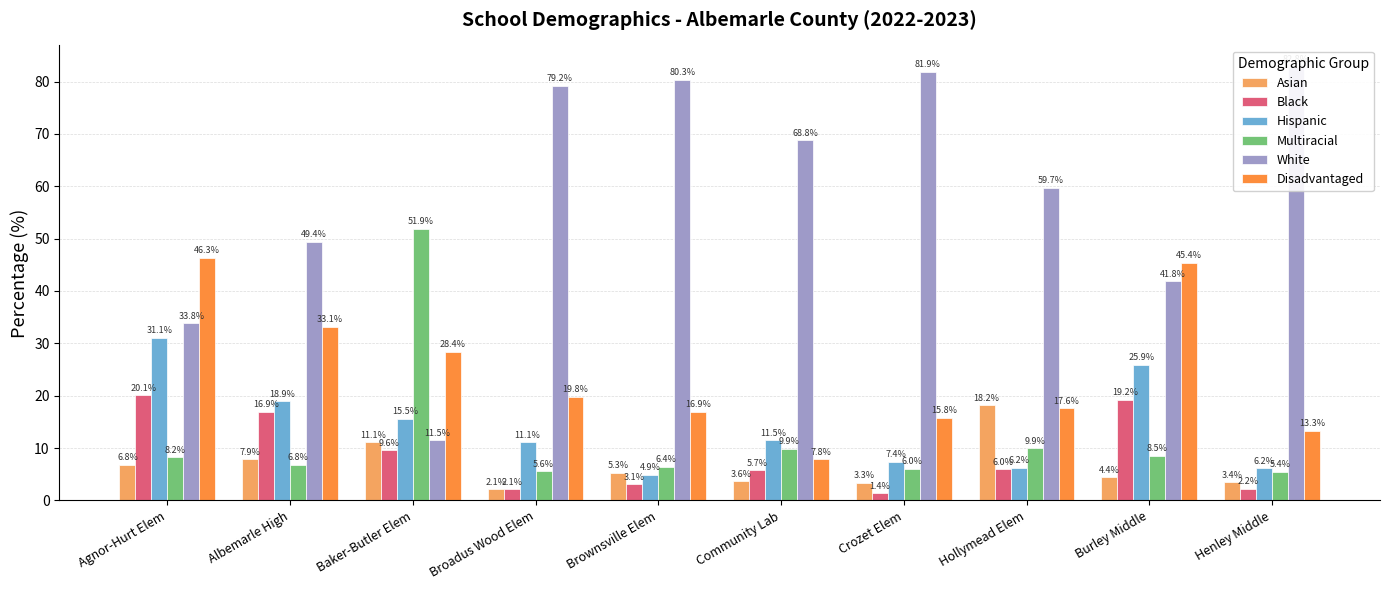

What is the difference between the maximum and second lowest values in the Black series?

18.0